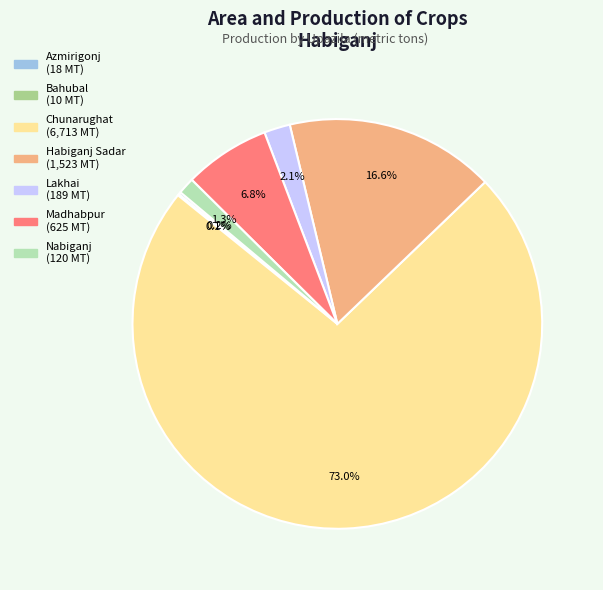

Is there any slice that represents more than half of the pie?

Yes